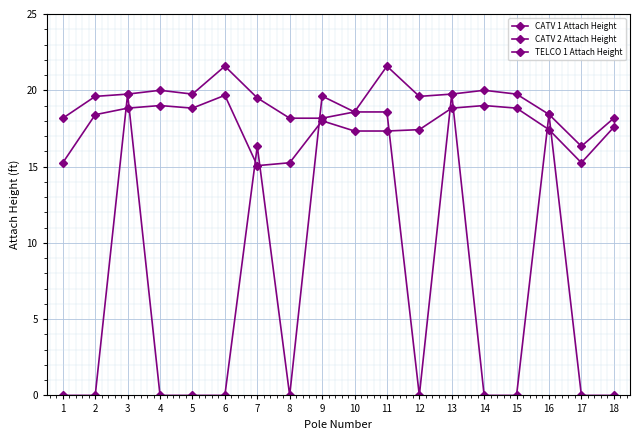

True or false: TELCO 1 Attach Height and CATV 1 Attach Height cross at least once.

False